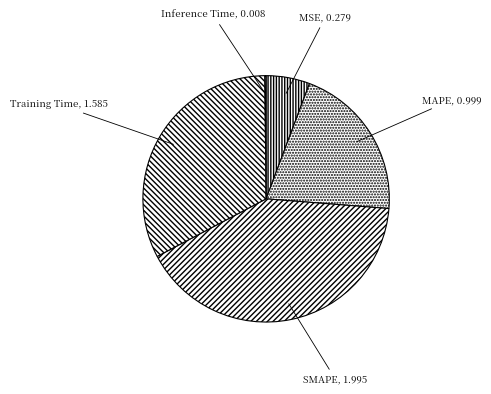

Which has a higher value, Training Time or SMAPE?

SMAPE